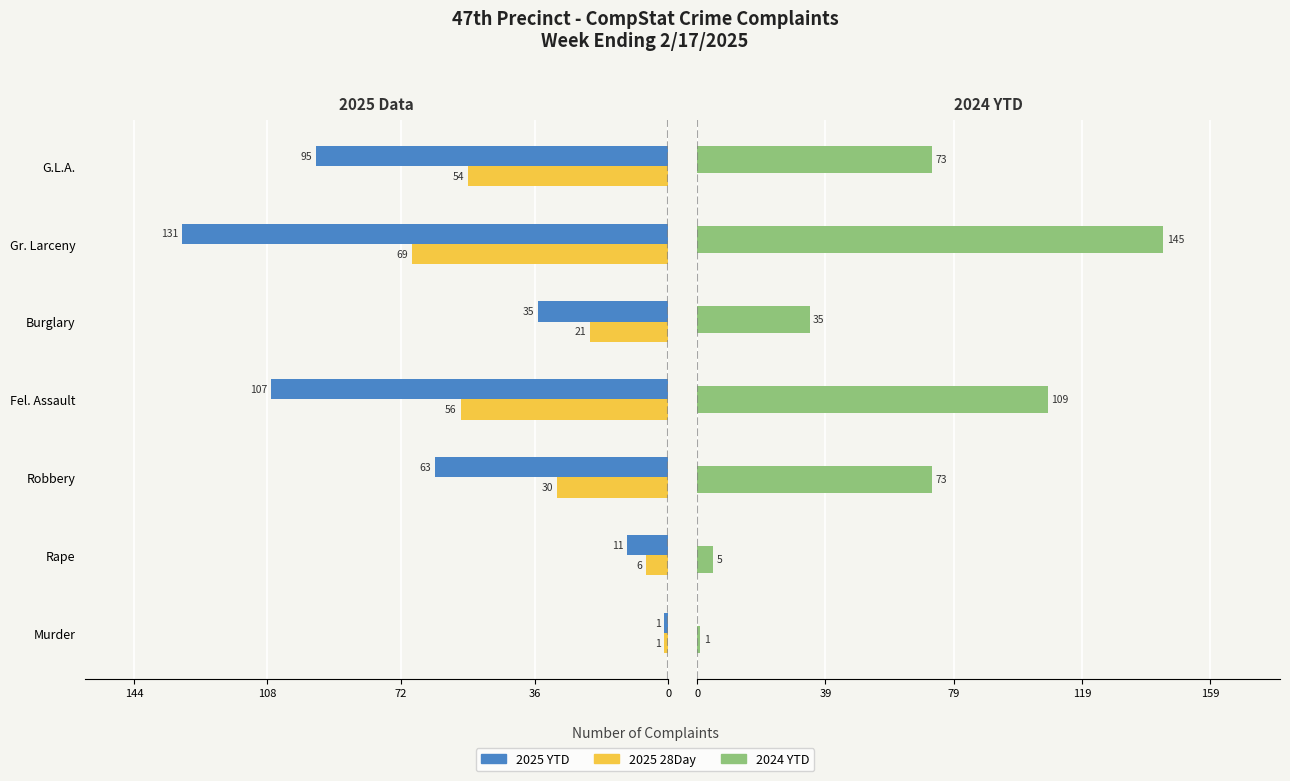

How many data points does each series have?

7